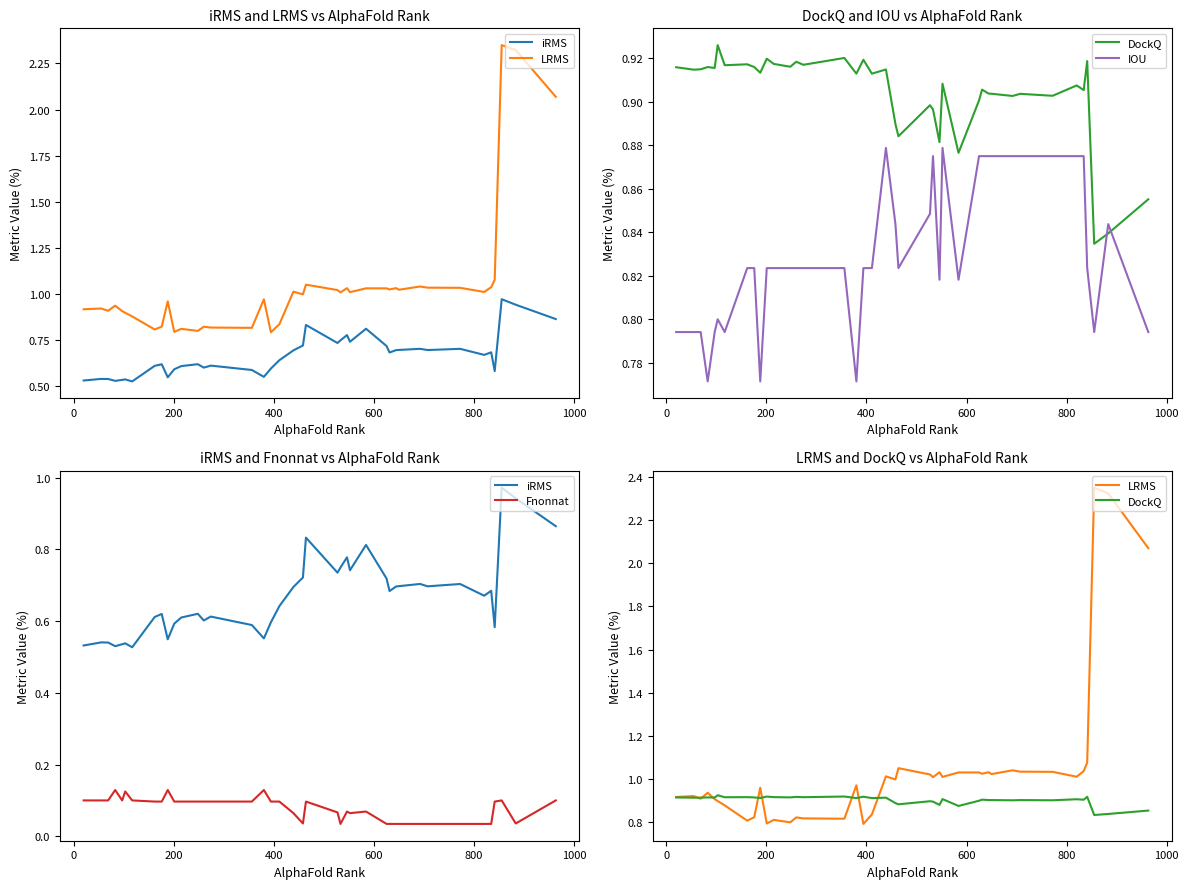

What are all the series names shown in the legend?

iRMS, LRMS, DockQ, IOU, Fnonnat